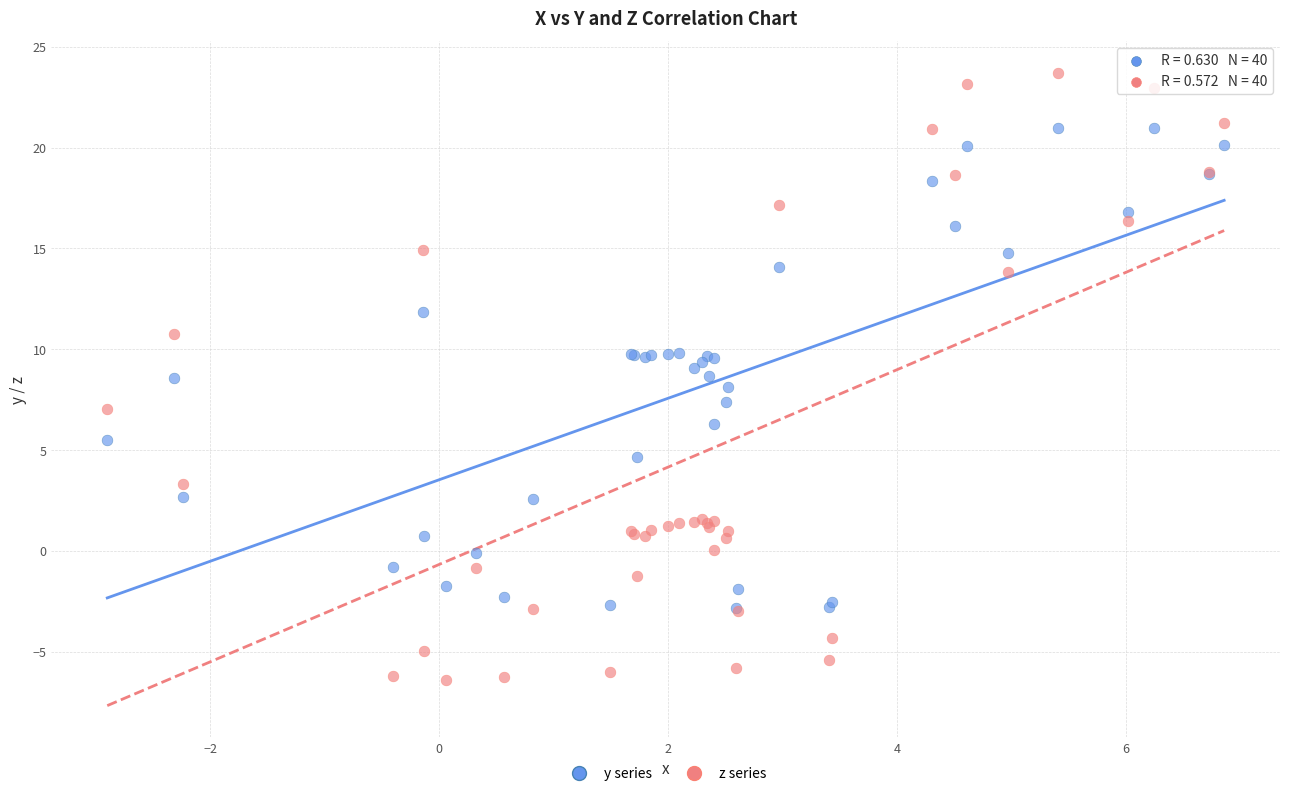

What are all the series names shown in the legend?

y series, z series